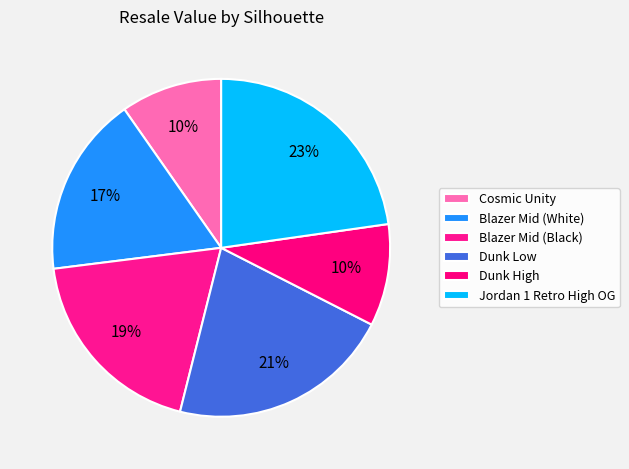

What percentage is the Dunk Low slice, to the nearest percent?

21%